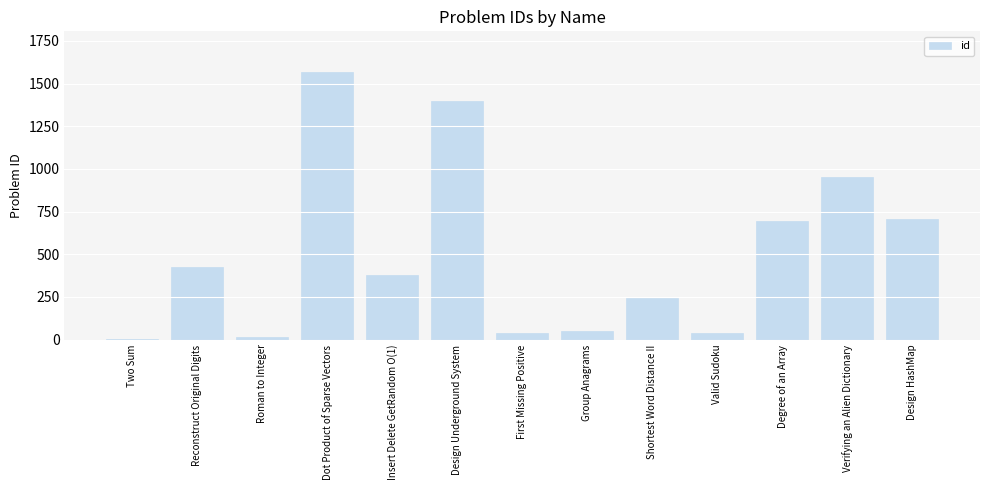

What is the ratio of the value at Degree of an Array to the value at Roman to Integer?

53.6